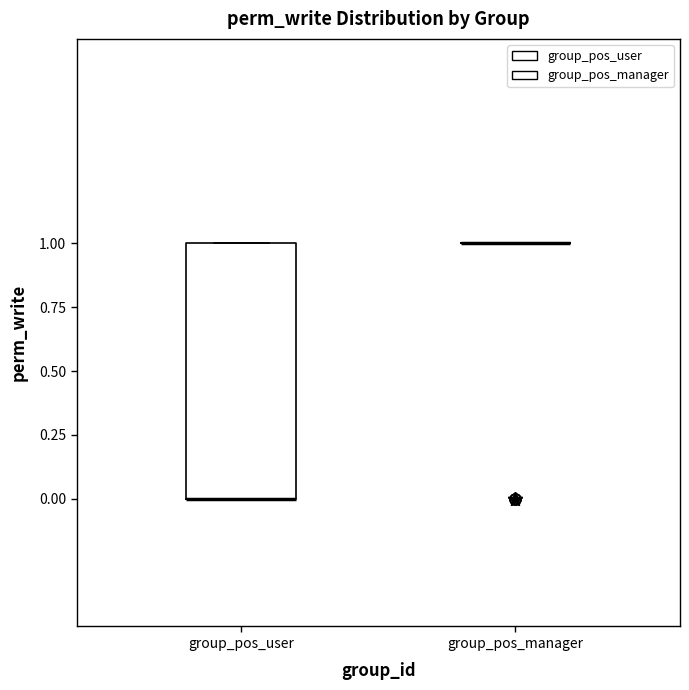

Comparing the boxes themselves (not the whiskers), which one is the tallest?

group_pos_user